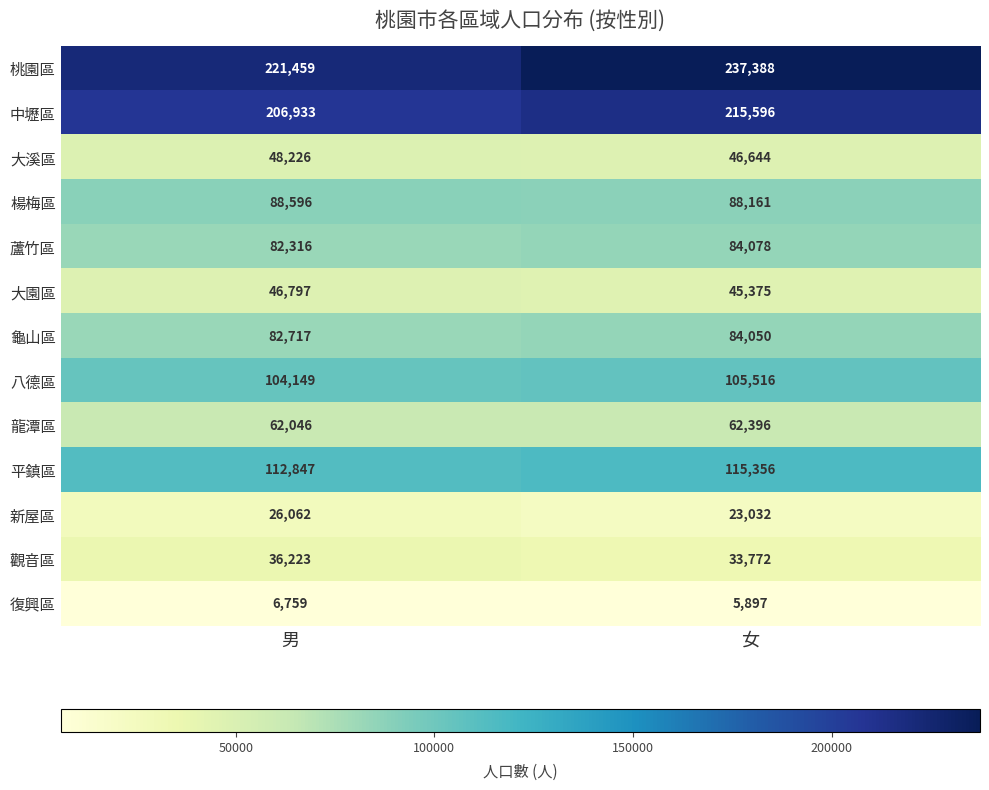

Rank the series at 女 from highest to lowest value.

桃園區, 中壢區, 平鎮區, 八德區, 楊梅區, 蘆竹區, 龜山區, 龍潭區, 大溪區, 大園區, 觀音區, 新屋區, 復興區